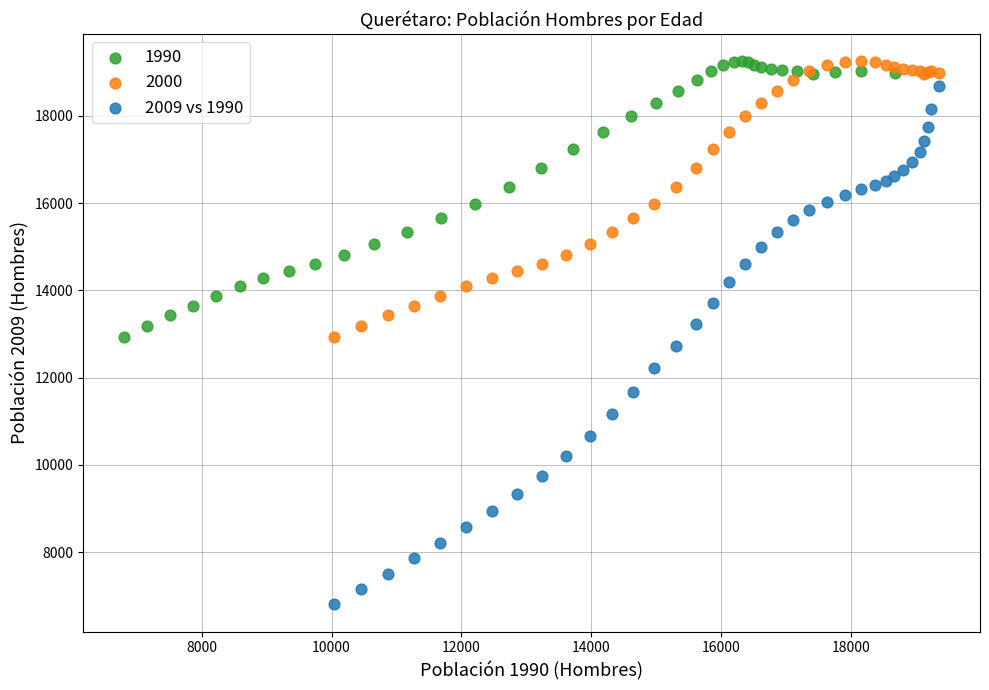

Which series has the largest Y range (max minus min)?

2009 vs 1990